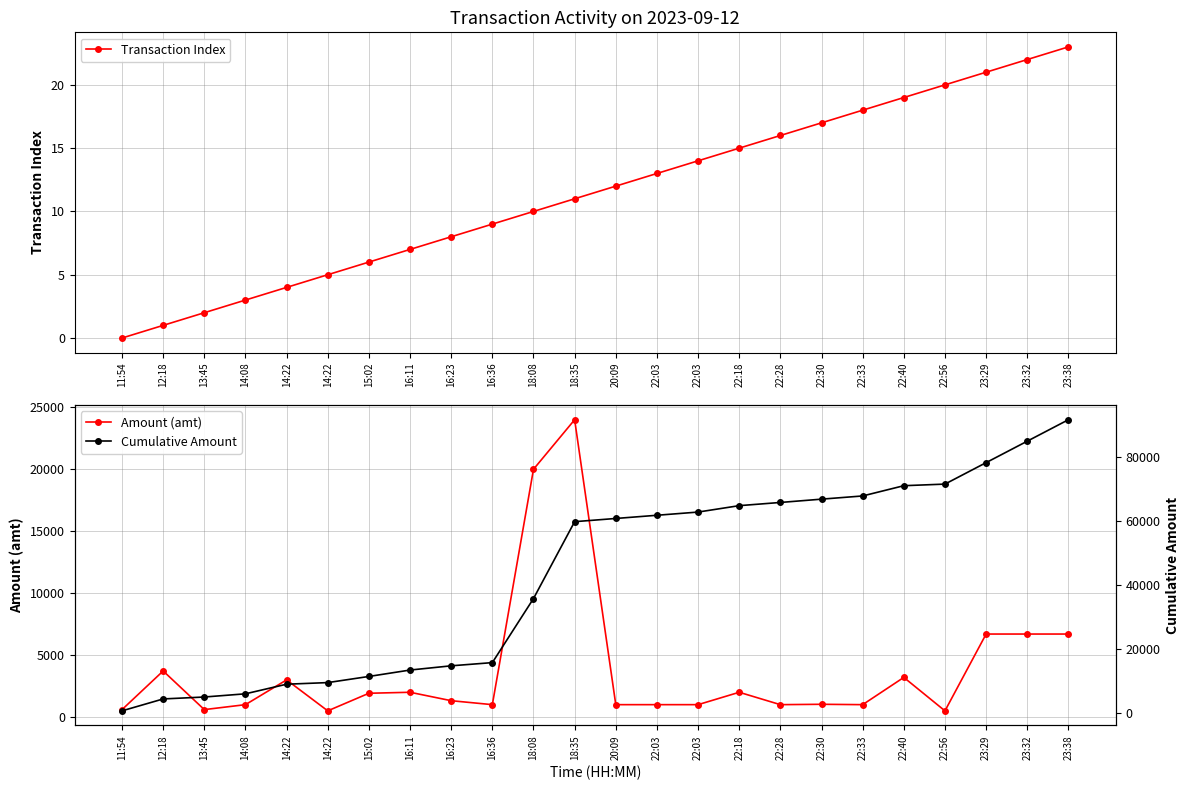

True or false: Transaction Index and Cumulative Amount cross at least once.

False